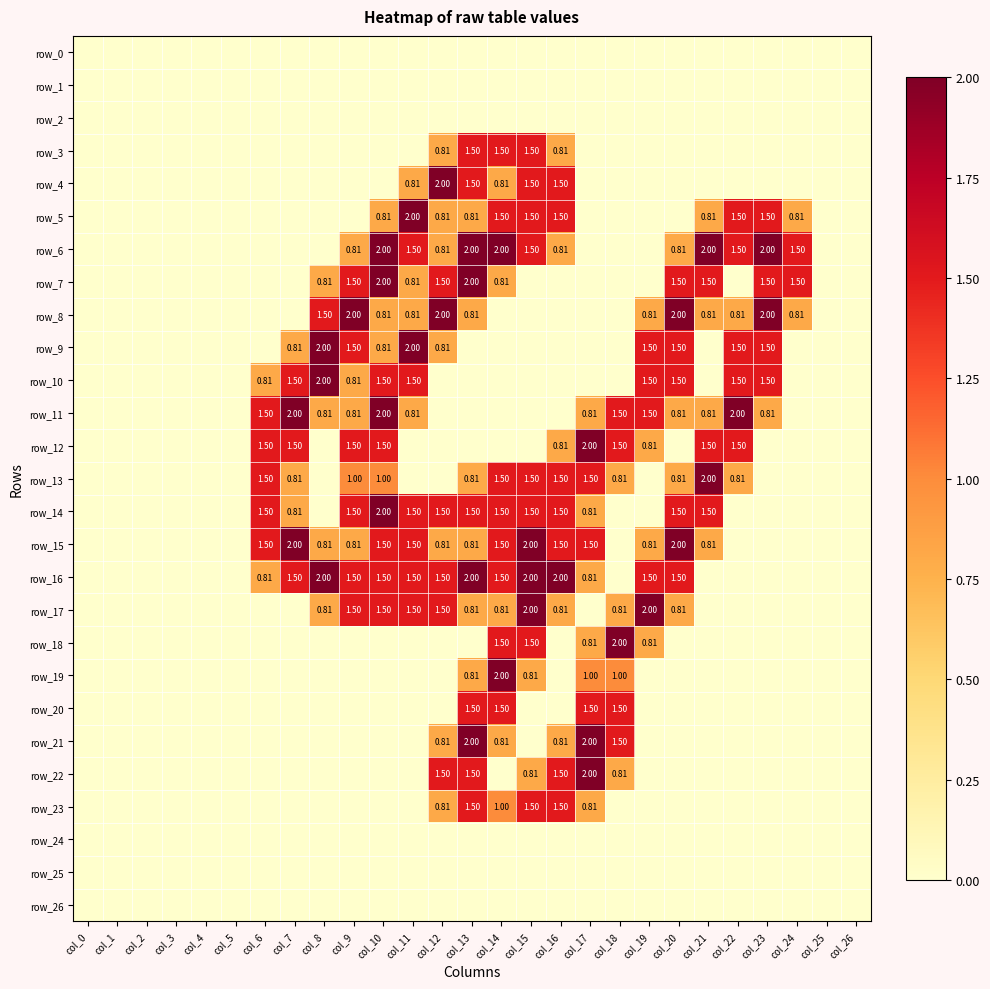

Which category has the lowest value across all series?

col_0